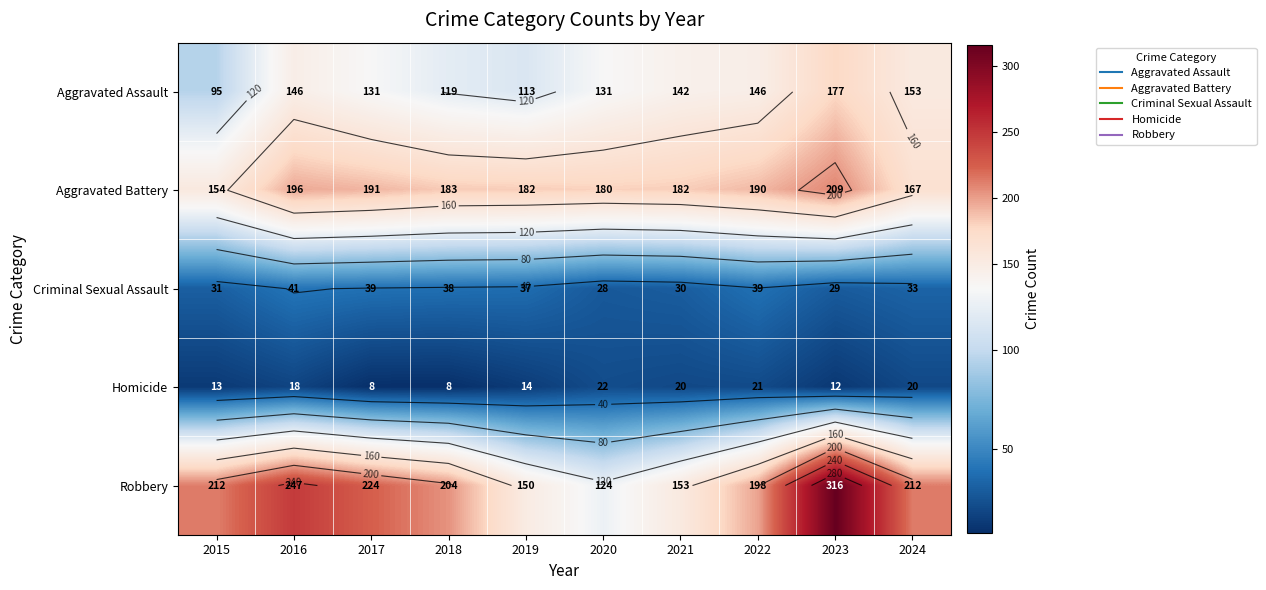

What is the difference between the highest and lowest values at 2015?

199